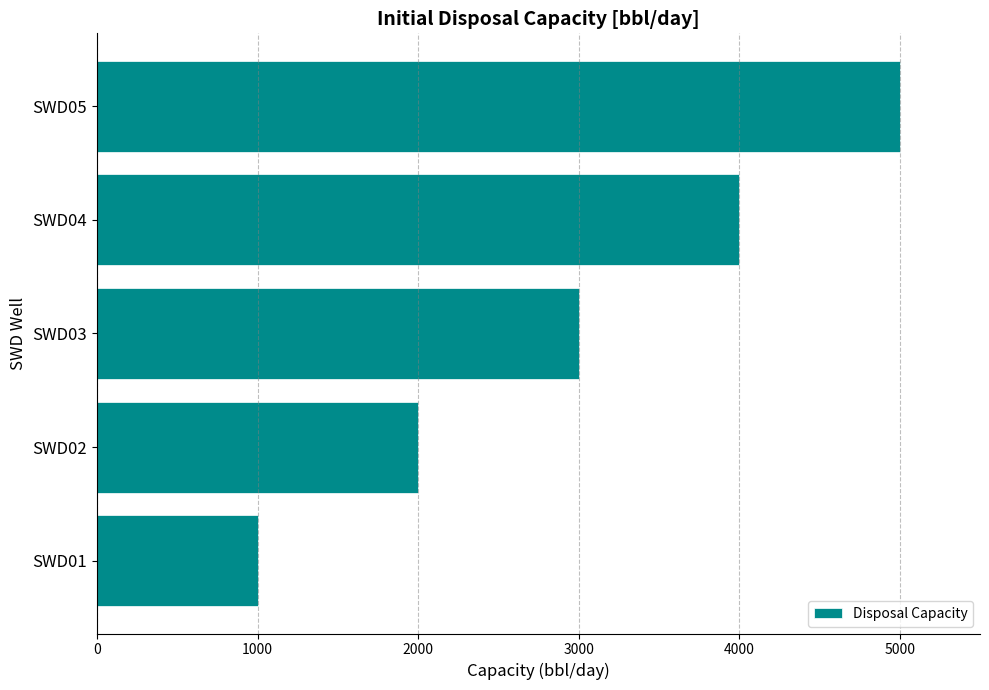

List the labels in order of value, smallest first.

SWD01, SWD02, SWD03, SWD04, SWD05